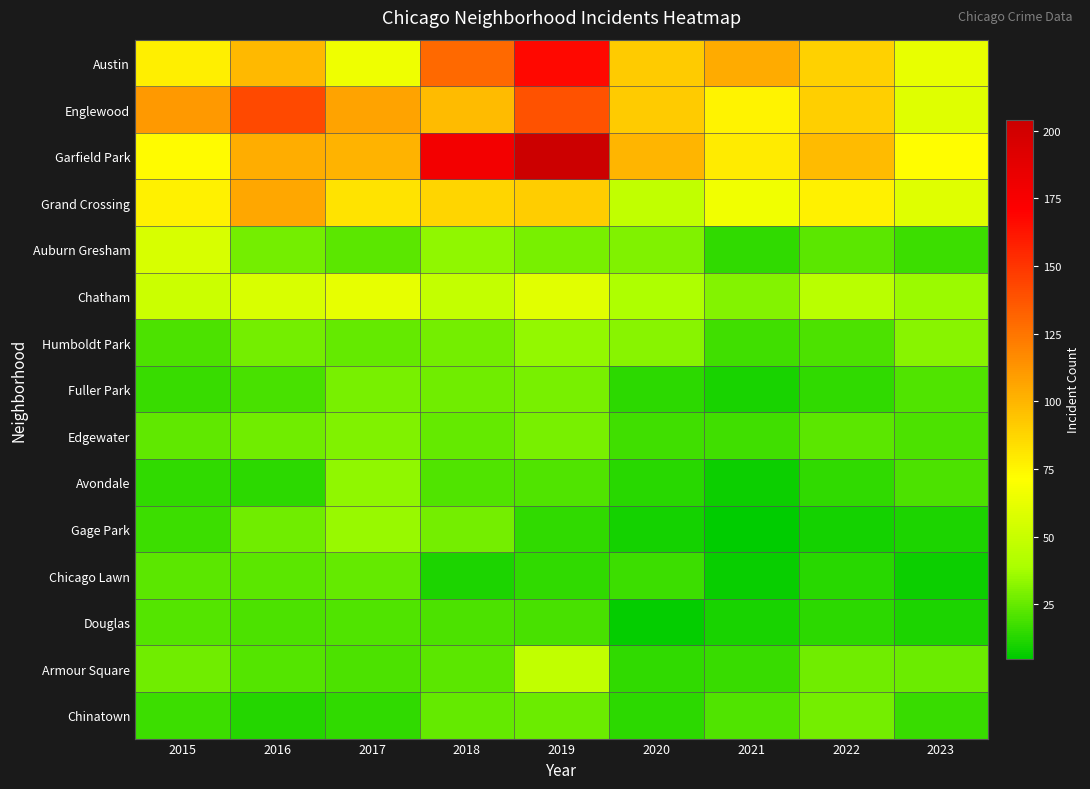

Reading left to right, list all the values displayed in this chart.

Austin: 2015=78	2016=99	2017=65	2018=130	2019=167	2020=92	2021=104	2022=89	2023=63
Englewood: 2015=111	2016=142	2017=107	2018=98	2019=138	2020=92	2021=76	2022=90	2023=59
Garfield Park: 2015=73	2016=103	2017=101	2018=178	2019=204	2020=100	2021=79	2022=98	2023=72
Grand Crossing: 2015=77	2016=106	2017=82	2018=88	2019=91	2020=47	2021=66	2022=77	2023=59
Auburn Gresham: 2015=56	2016=28	2017=23	2018=33	2019=29	2020=30	2021=15	2022=23	2023=17
Chatham: 2015=51	2016=57	2017=62	2018=48	2019=60	2020=40	2021=31	2022=44	2023=36
Humboldt Park: 2015=20	2016=28	2017=25	2018=28	2019=34	2020=32	2021=18	2022=20	2023=32
Fuller Park: 2015=16	2016=19	2017=29	2018=27	2019=29	2020=14	2021=10	2022=15	2023=21
Edgewater: 2015=24	2016=27	2017=30	2018=25	2019=29	2020=18	2021=18	2022=23	2023=20
Avondale: 2015=15	2016=14	2017=33	2018=21	2019=21	2020=13	2021=8	2022=15	2023=20
Gage Park: 2015=17	2016=27	2017=35	2018=28	2019=15	2020=9	2021=5	2022=9	2023=11
Chicago Lawn: 2015=23	2016=23	2017=25	2018=11	2019=15	2020=17	2021=7	2022=13	2023=8
Douglas: 2015=22	2016=20	2017=21	2018=20	2019=19	2020=6	2021=10	2022=14	2023=11
Armour Square: 2015=27	2016=22	2017=20	2018=23	2019=47	2020=15	2021=16	2022=27	2023=26
Chinatown: 2015=17	2016=12	2017=15	2018=25	2019=26	2020=14	2021=21	2022=28	2023=16